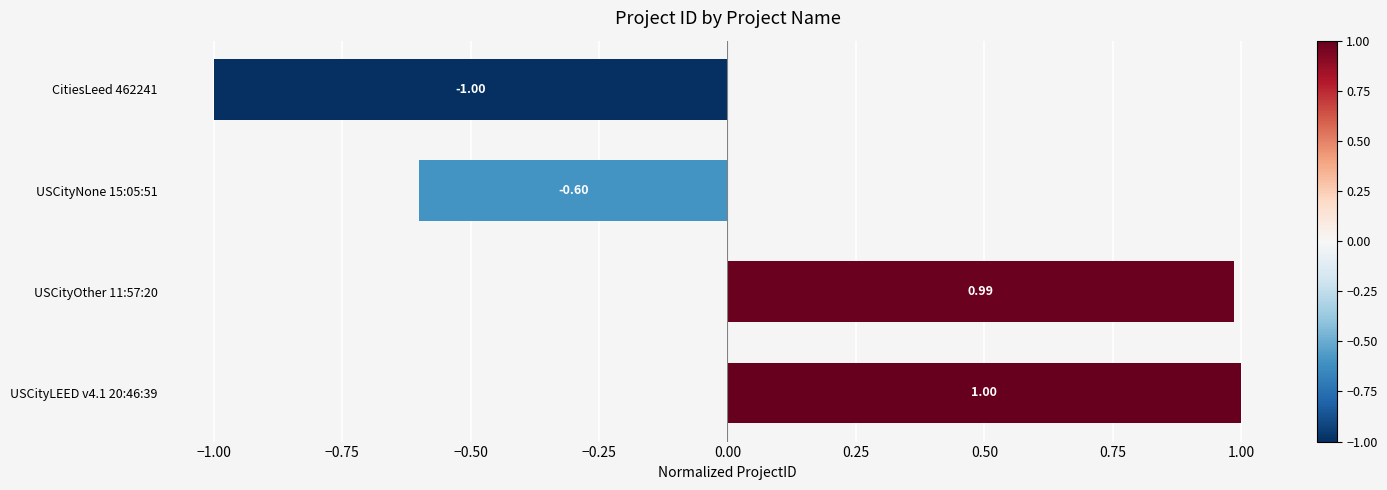

How many values exceed 0?

2